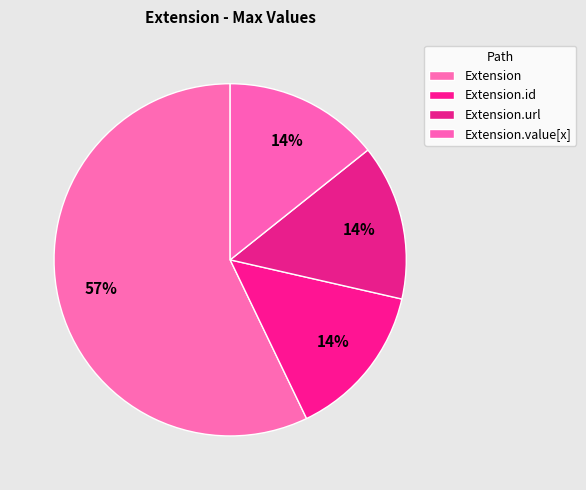

How many segments does this pie chart have?

4